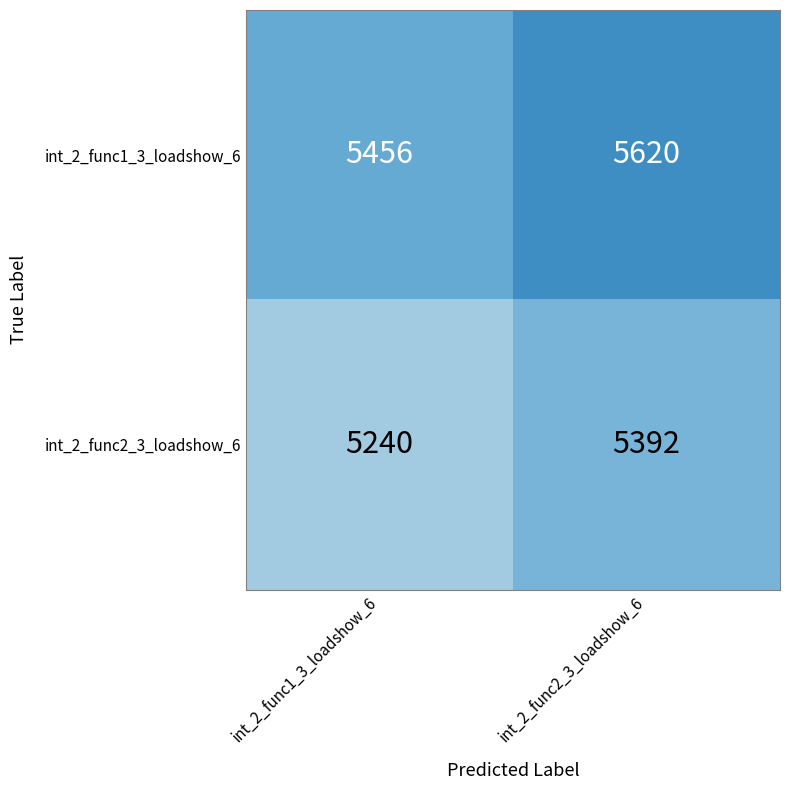

What is the difference between the highest and lowest values at int_2_func1_3_loadshow_6?

216